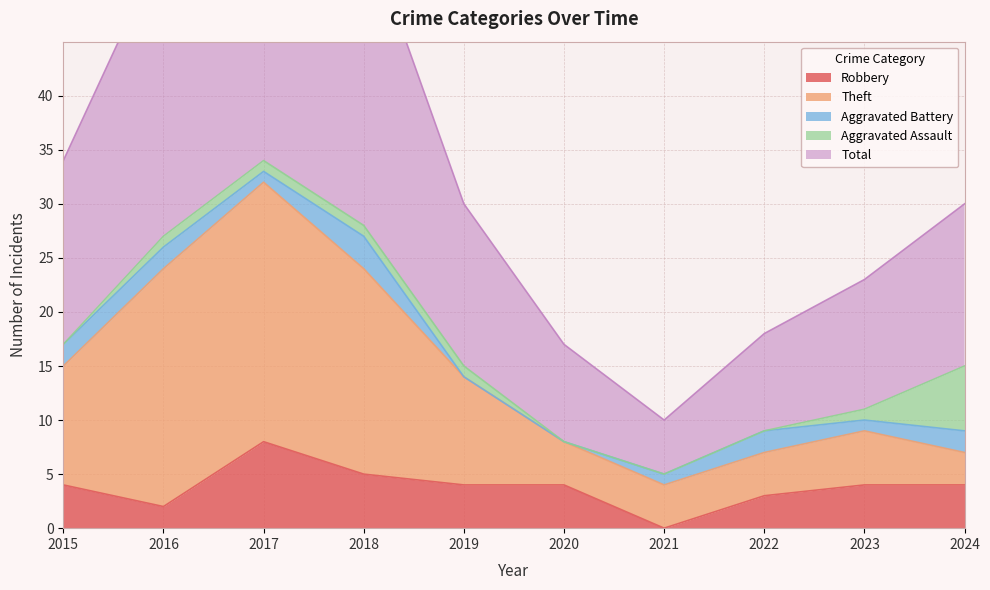

Reading right to left, extract all data points from this chart.

Robbery: 4	4	3	0	4	4	5	8	2	4
Theft: 7	9	7	4	8	14	24	32	24	15
Total: 30	23	18	10	17	30	56	69	54	34